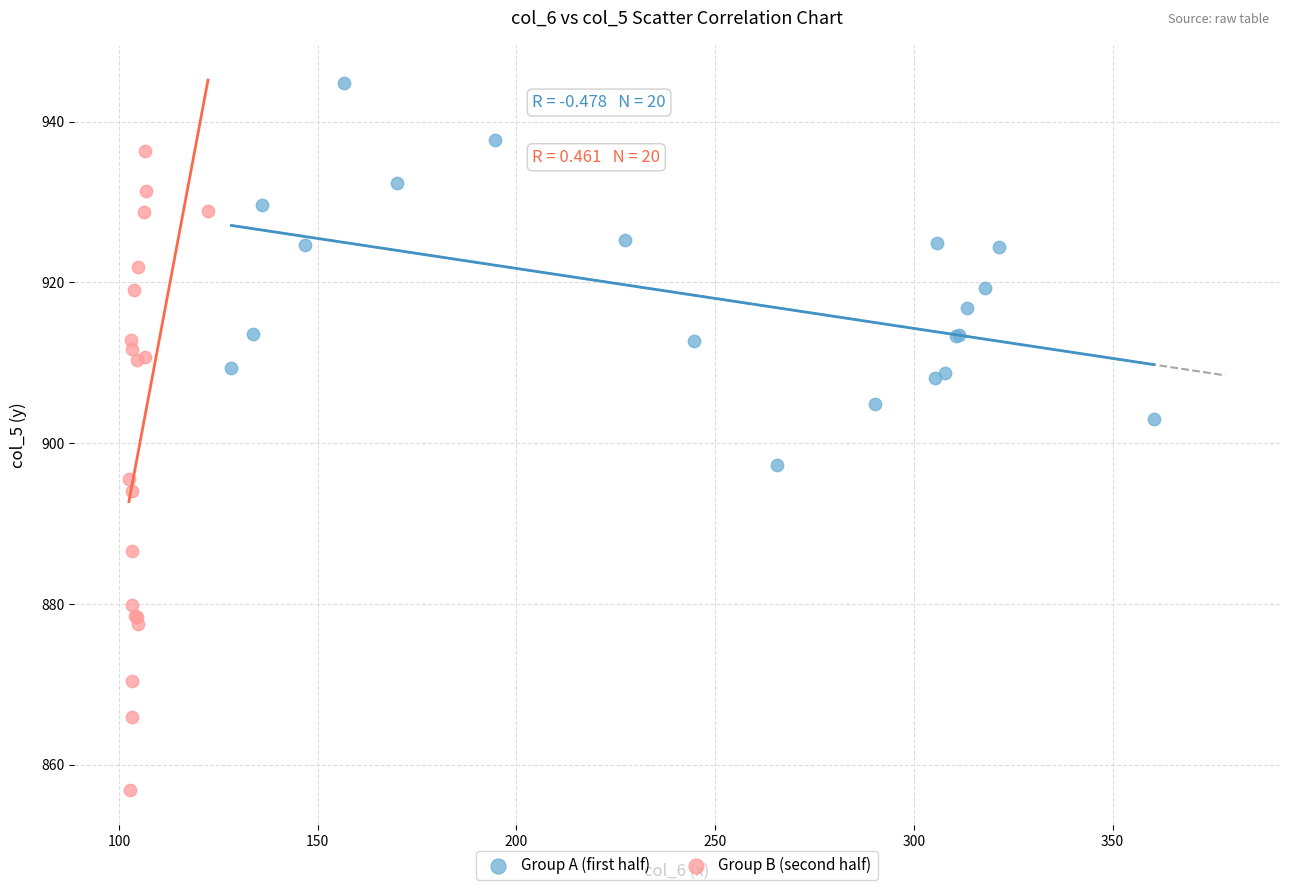

Which series has the largest Y range (max minus min)?

Group B (second half)